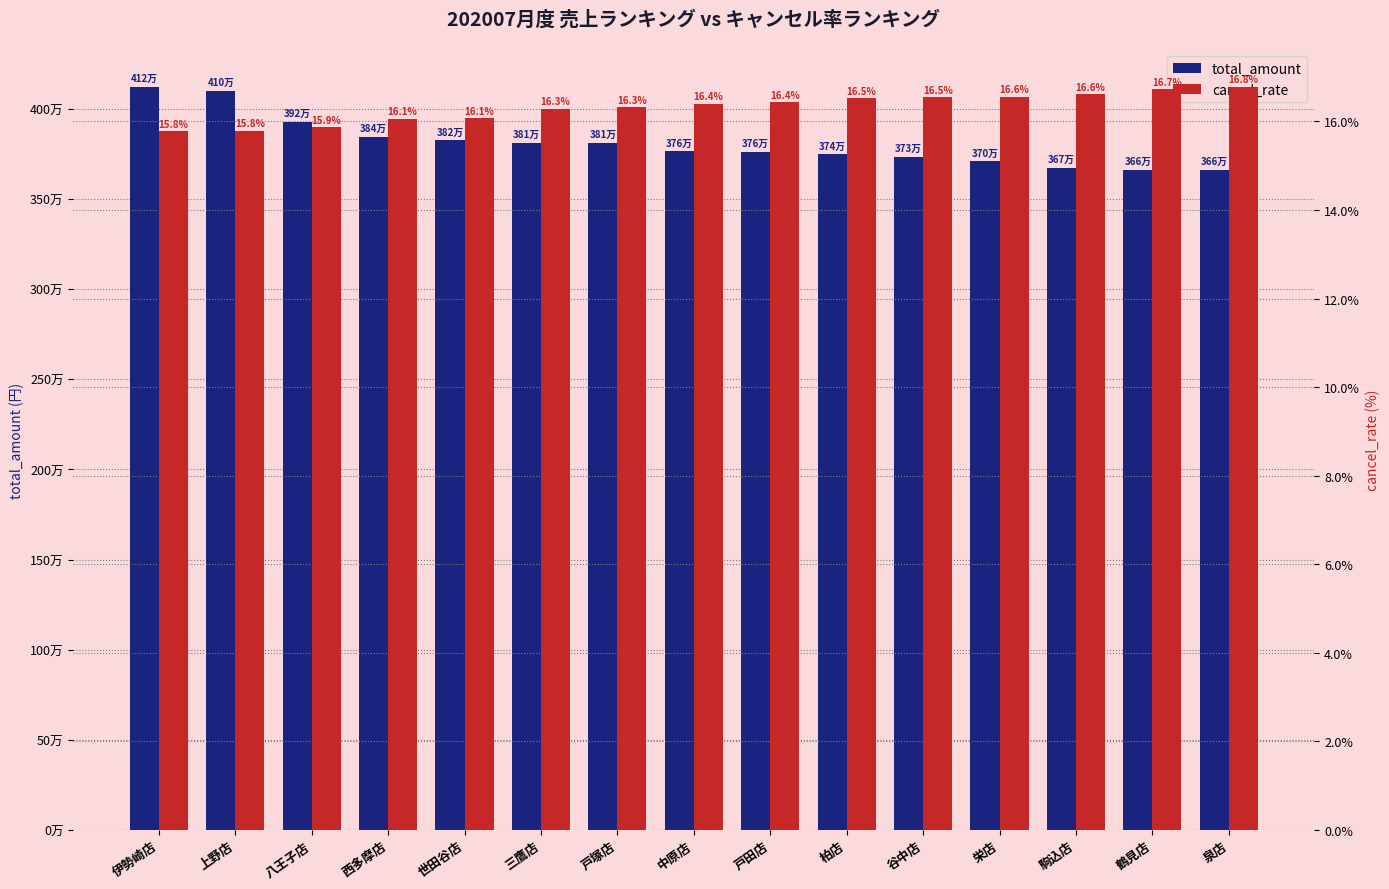

What is the label of the 11th bar from the right?

世田谷店